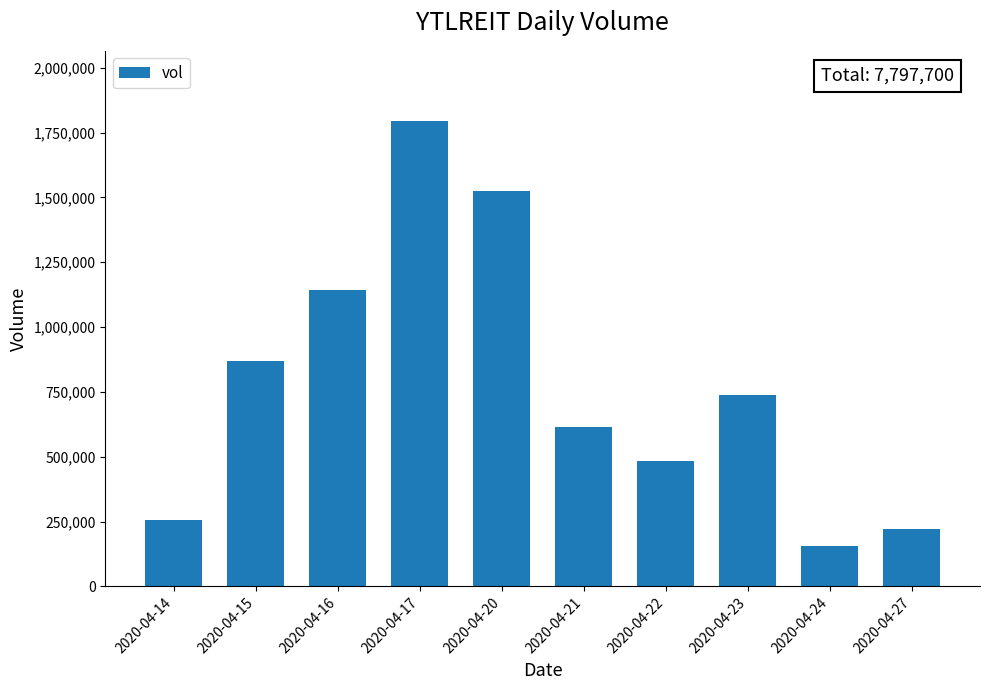

What is the value of the 10th bar from the left?

219400